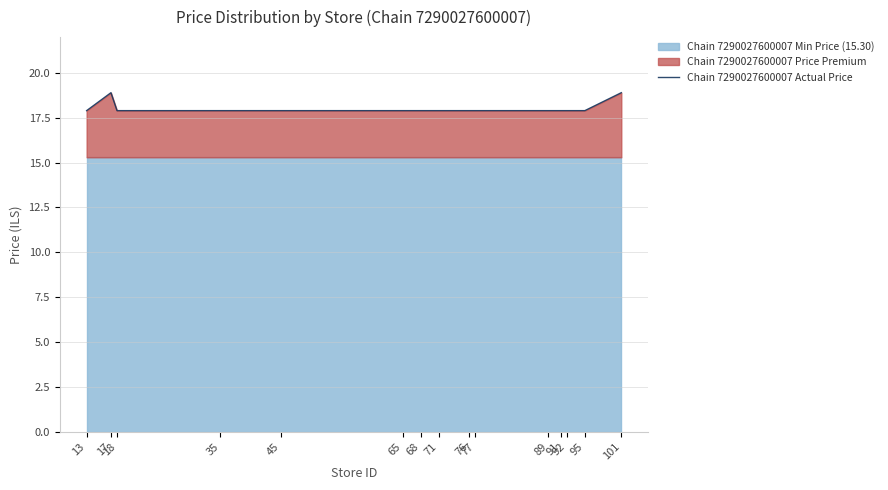

Reading left to right, list all the values displayed in this chart.

13=17.9	17=18.9	18=17.9	35=17.9	45=17.9	65=17.9	68=17.9	71=17.9	76=17.9	77=17.9	89=17.9	91=17.9	92=17.9	95=17.9	101=18.9